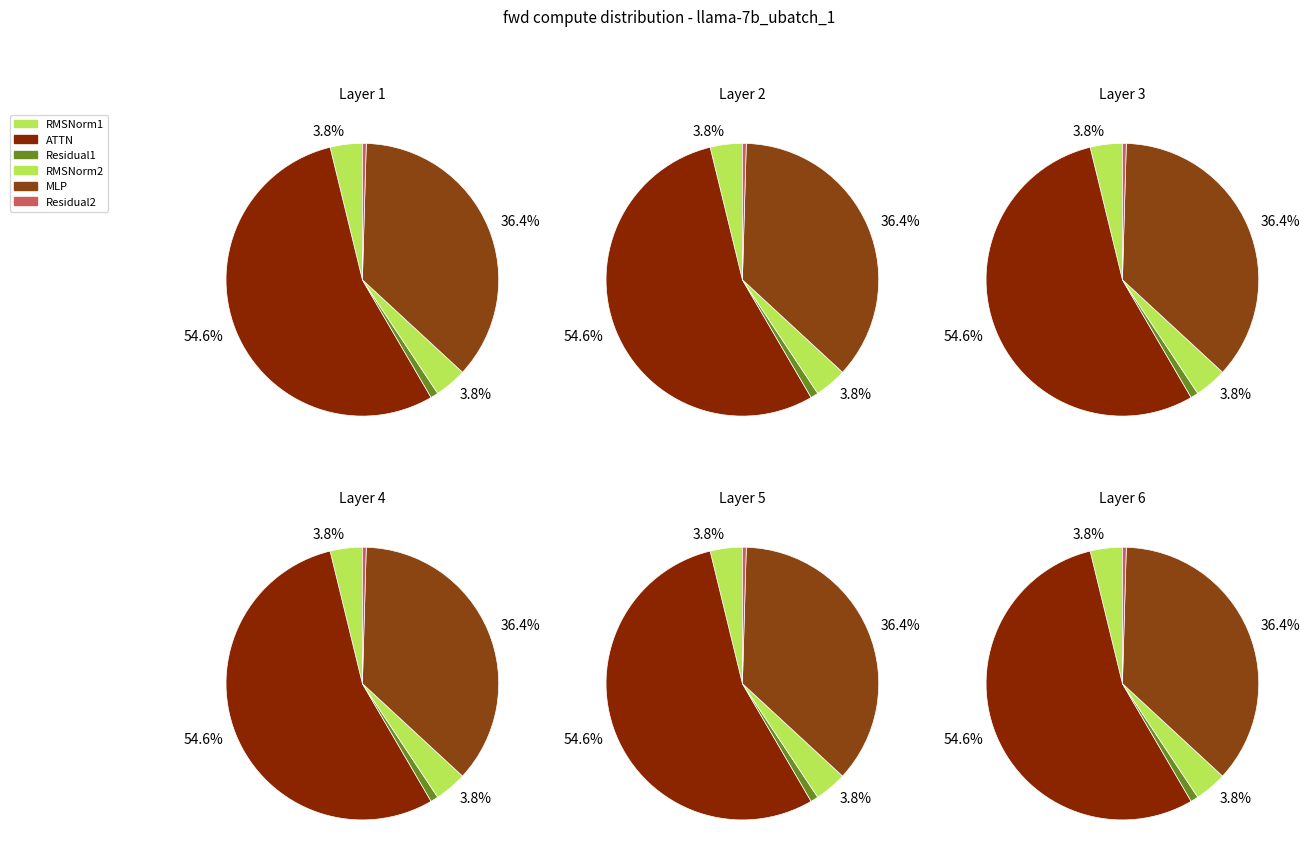

Between ATTN and Residual1, which is larger?

ATTN